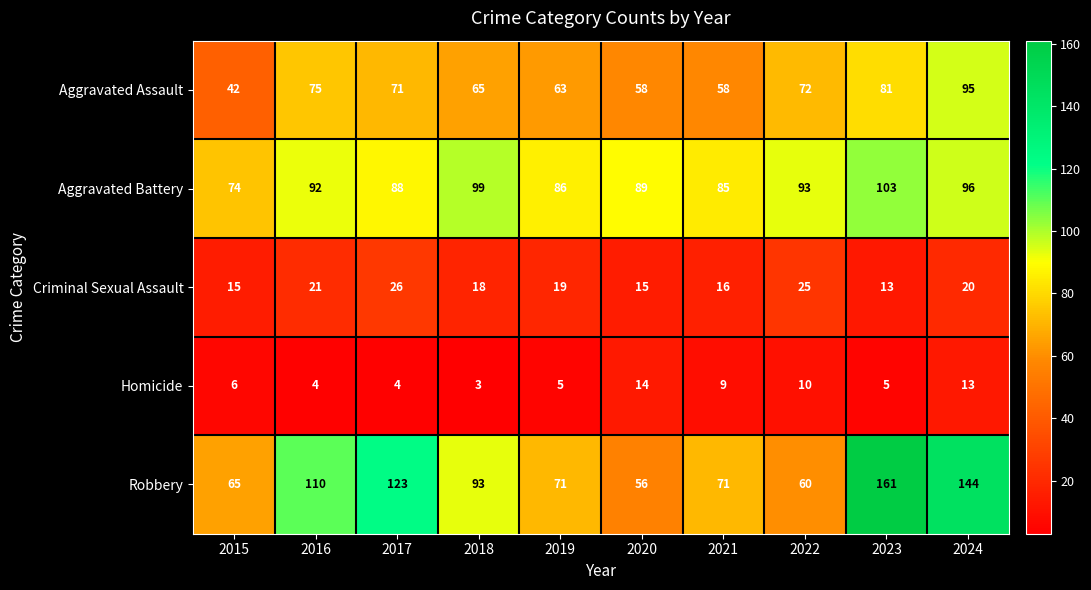

What is the smallest value displayed?

3